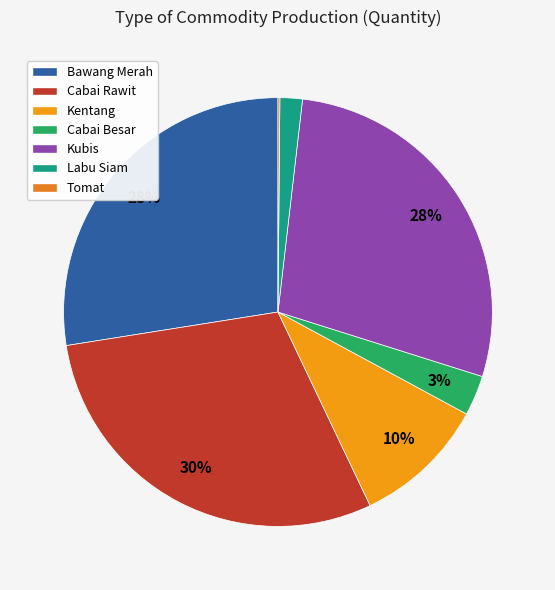

Is the sum of Tomat and Labu Siam greater than half?

No